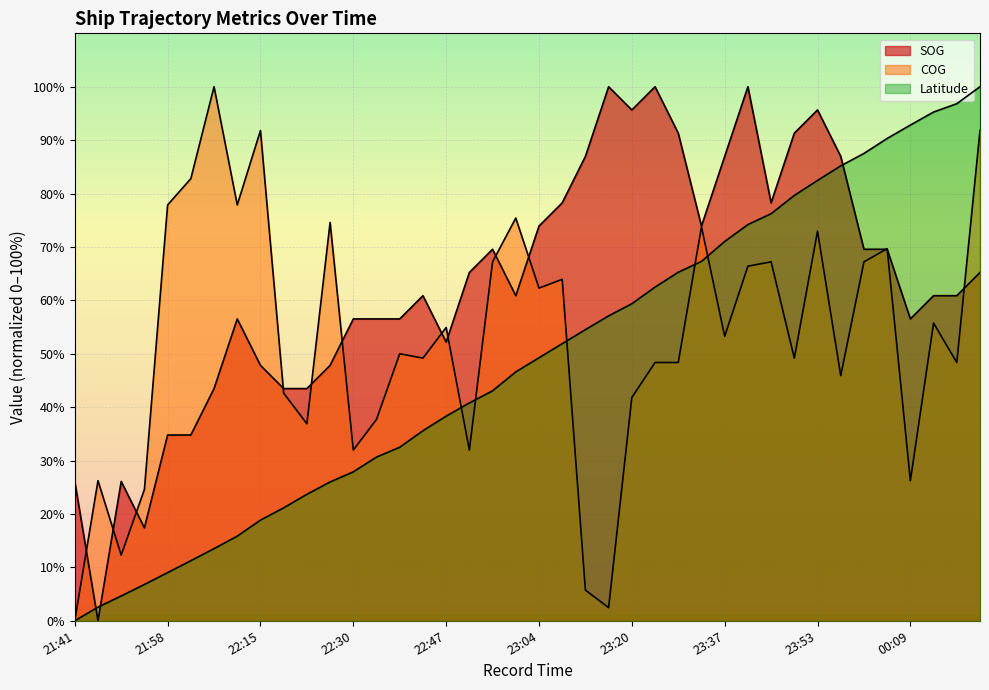

What is the average value of the COG series?

52.7